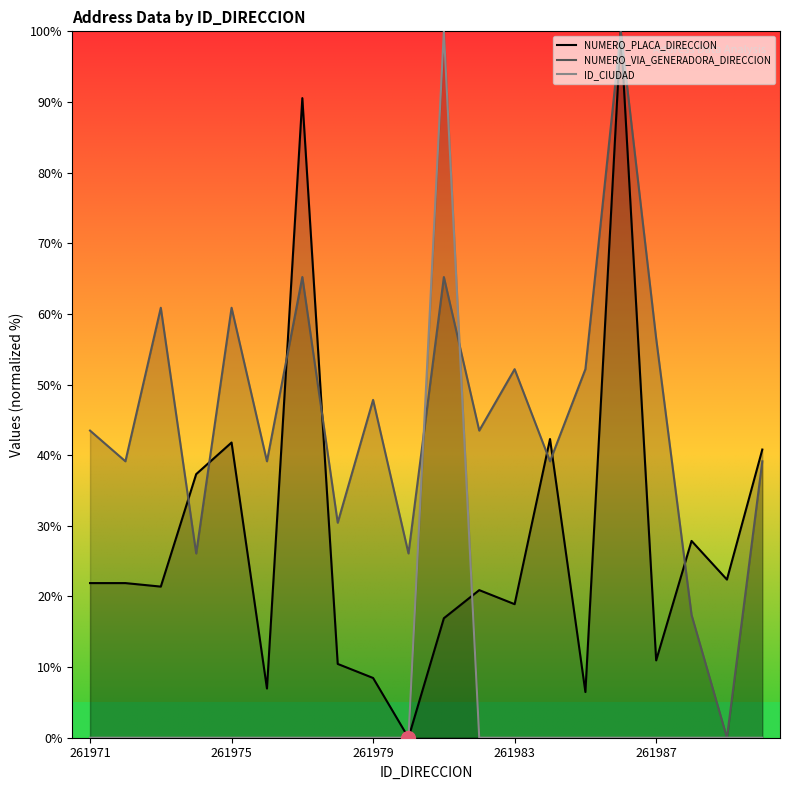

Rank the series by their maximum value, from highest to lowest.

NUMERO_PLACA_DIRECCION, NUMERO_VIA_GENERADORA_DIRECCION, ID_CIUDAD